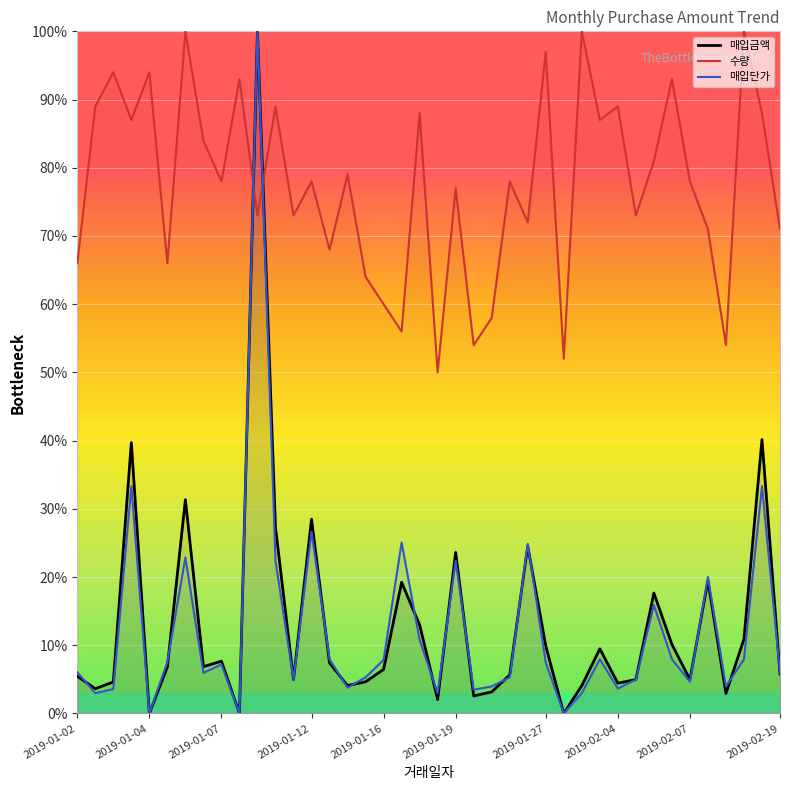

List the series in order of their peak value, highest first.

매입금액, 수량, 매입단가